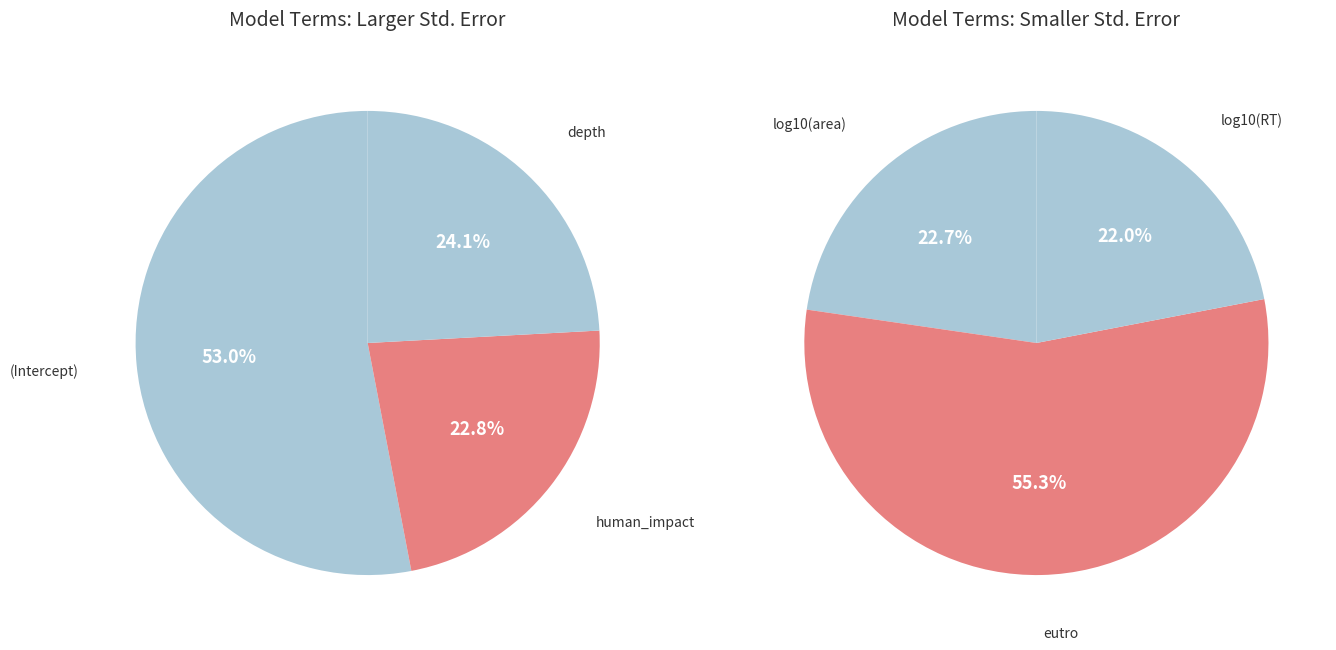

Count the number of slices in the pie.

6